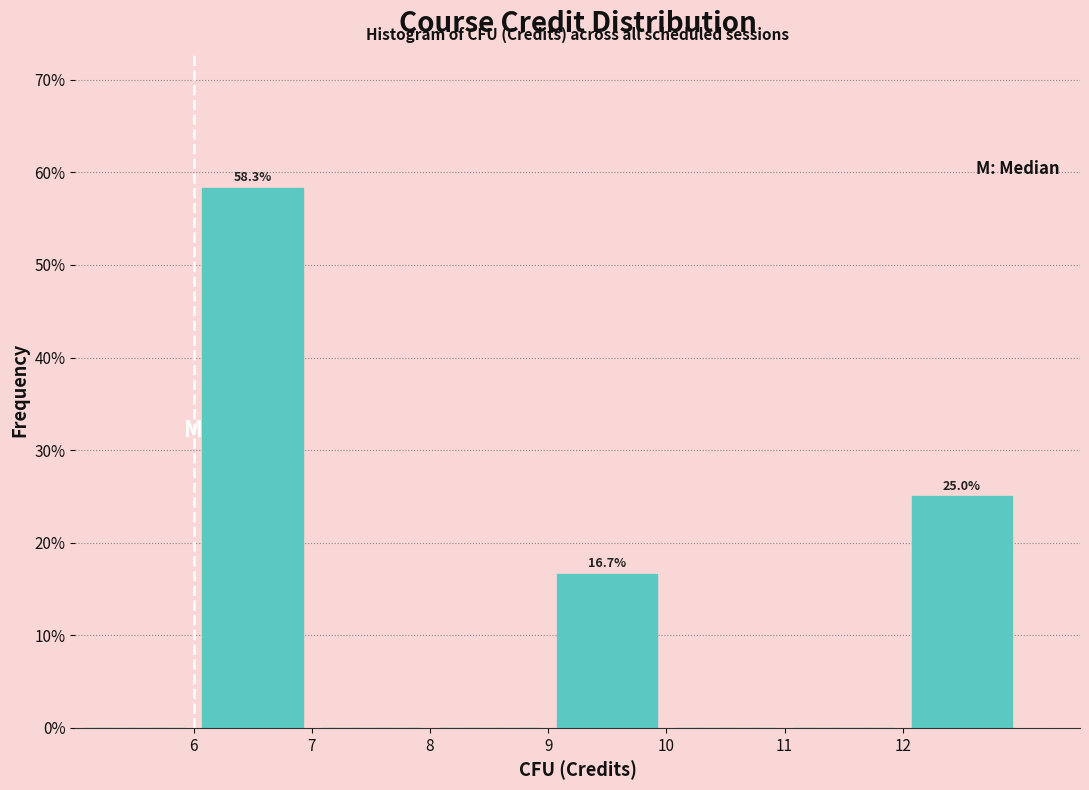

Which range on the x-axis has the tallest bar?

6 to 7